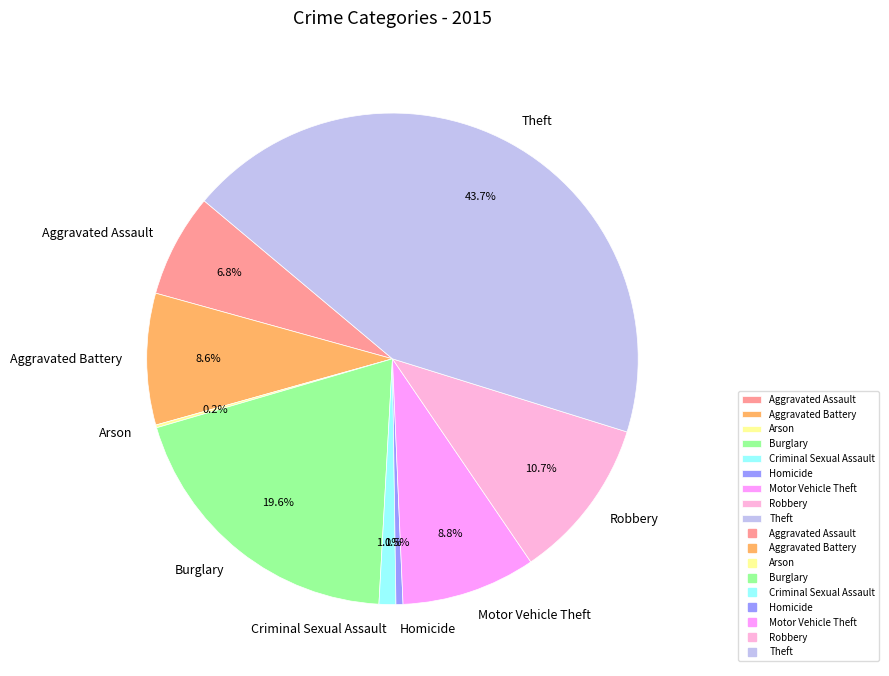

To the nearest percent, what is the difference between the largest and smallest slice percentages?

44%